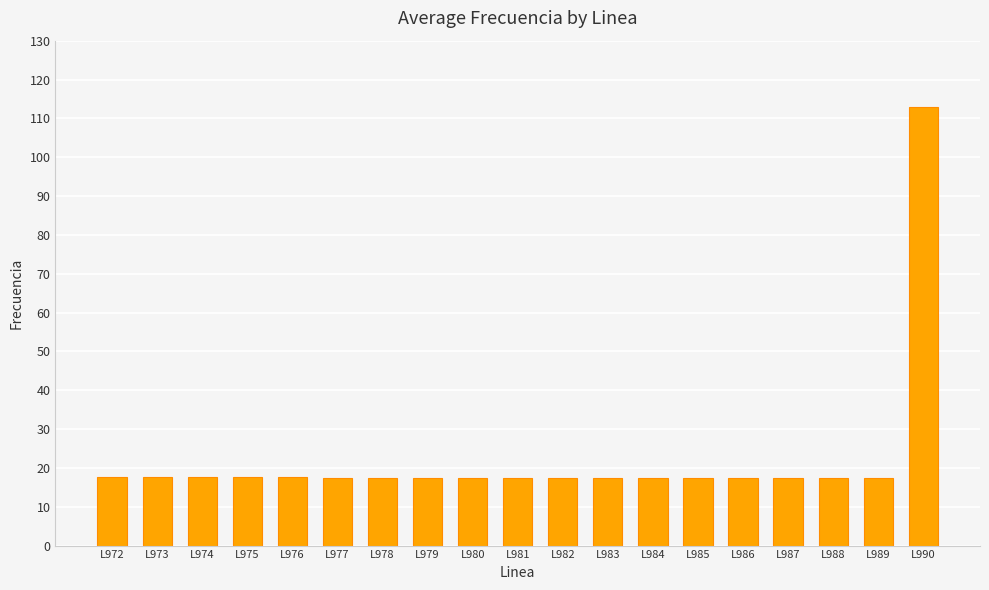

What is the maximum value shown in the chart?

113.0